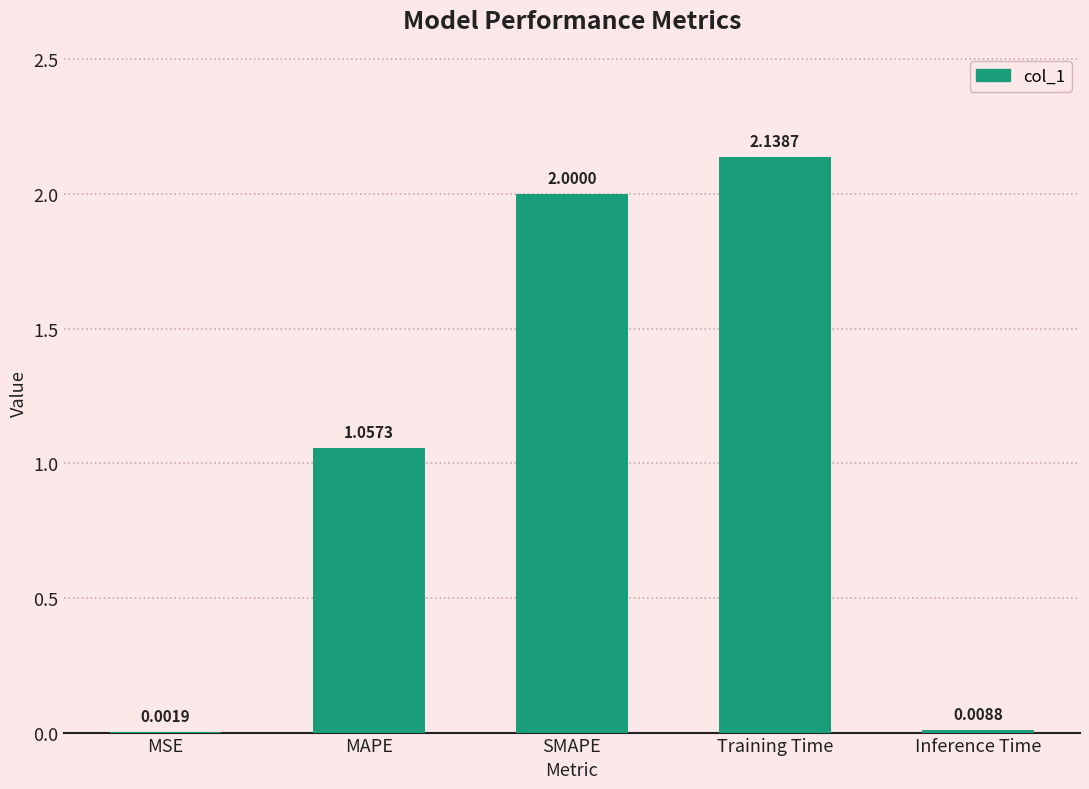

Which label corresponds to the largest value in the chart?

Training Time